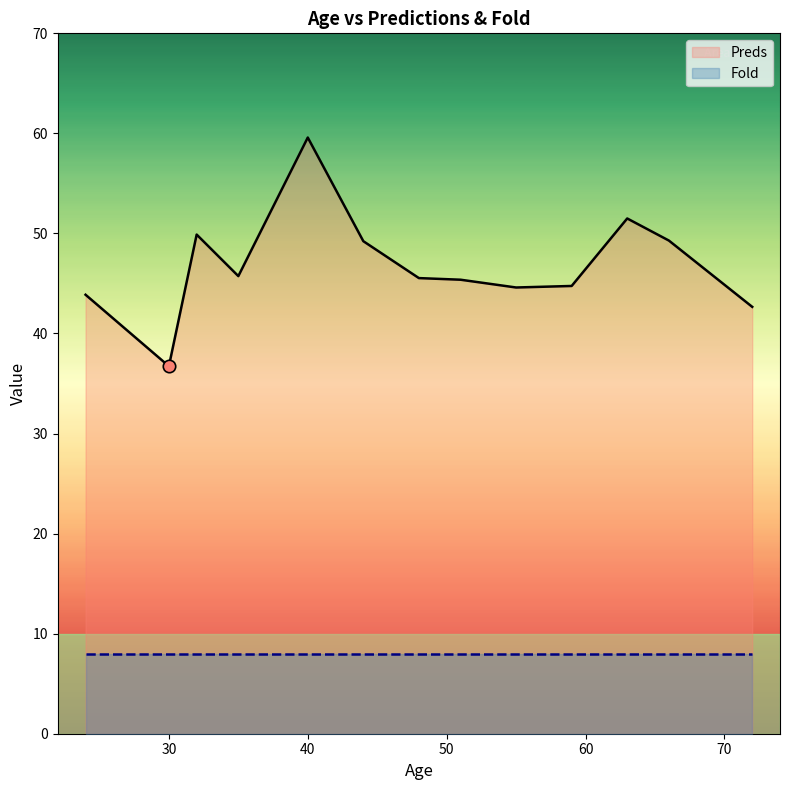

Between 72 and 30, which is larger?

72